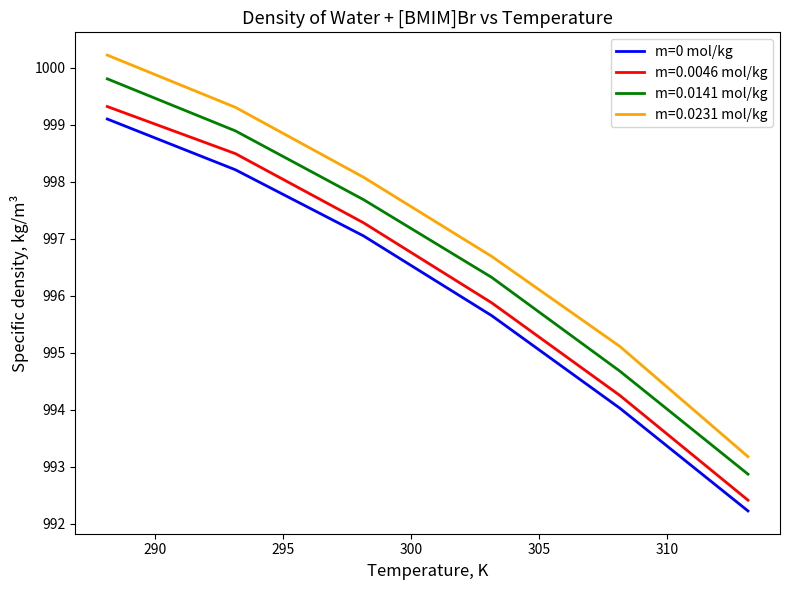

What is the smallest value displayed?

992.2